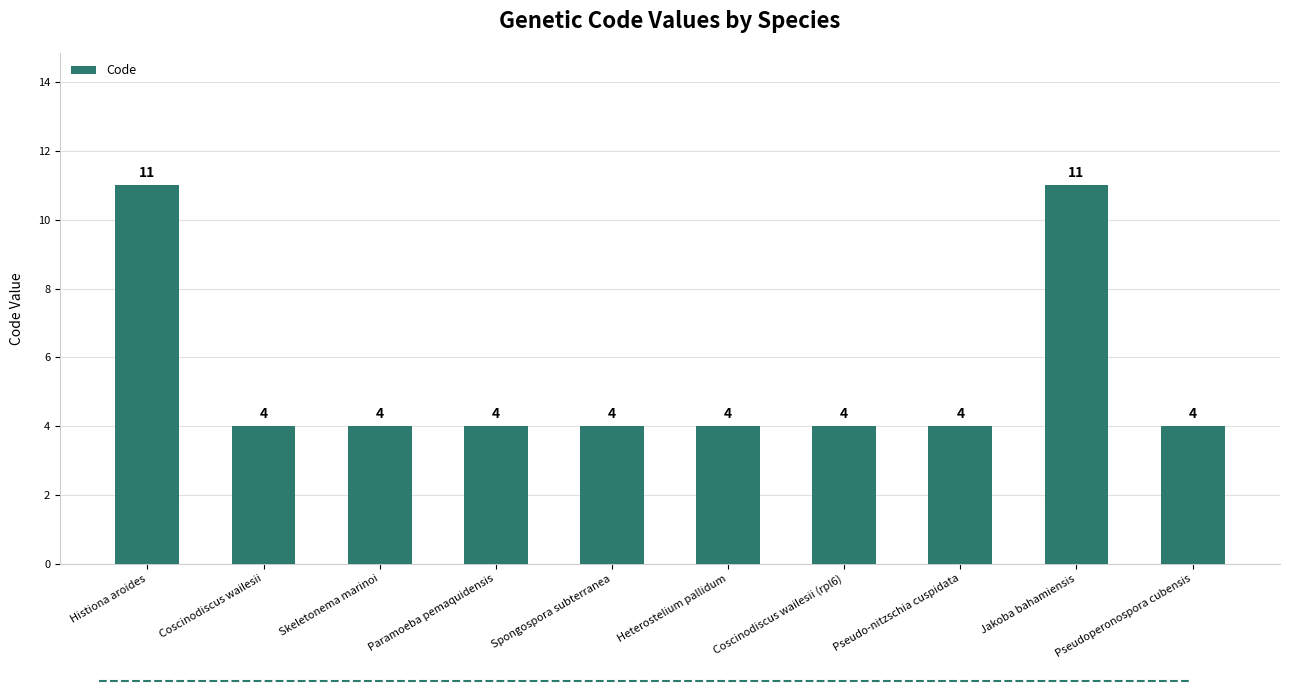

How many values are between 4 and 5?

8